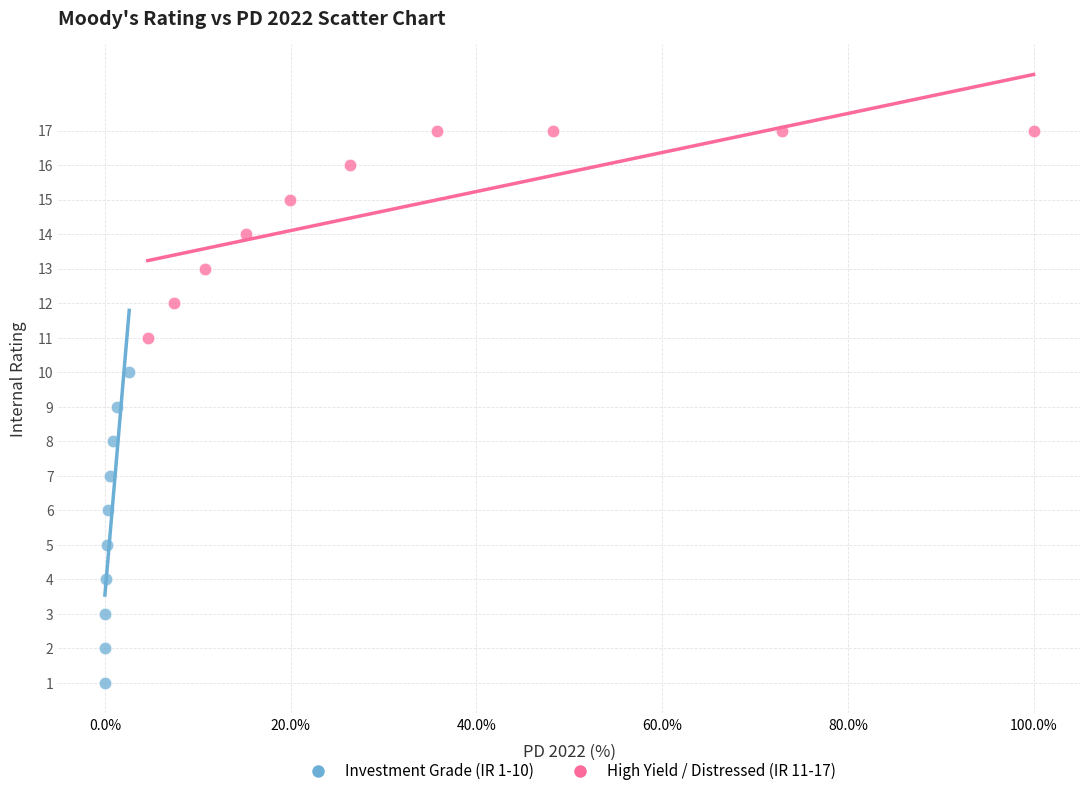

Which series has the largest Y range (max minus min)?

Investment Grade (IR 1-10)